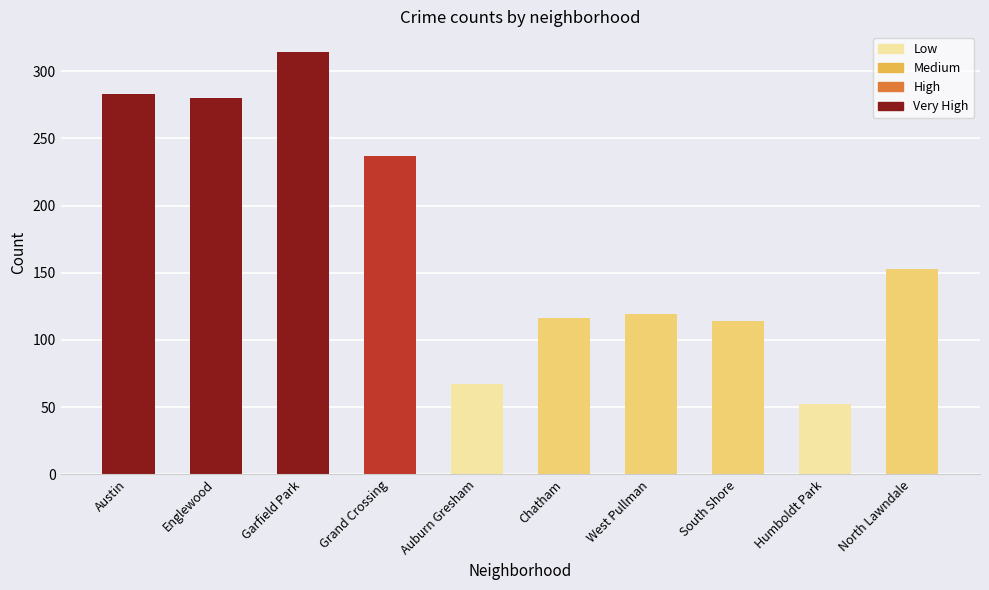

What is the average value?

174